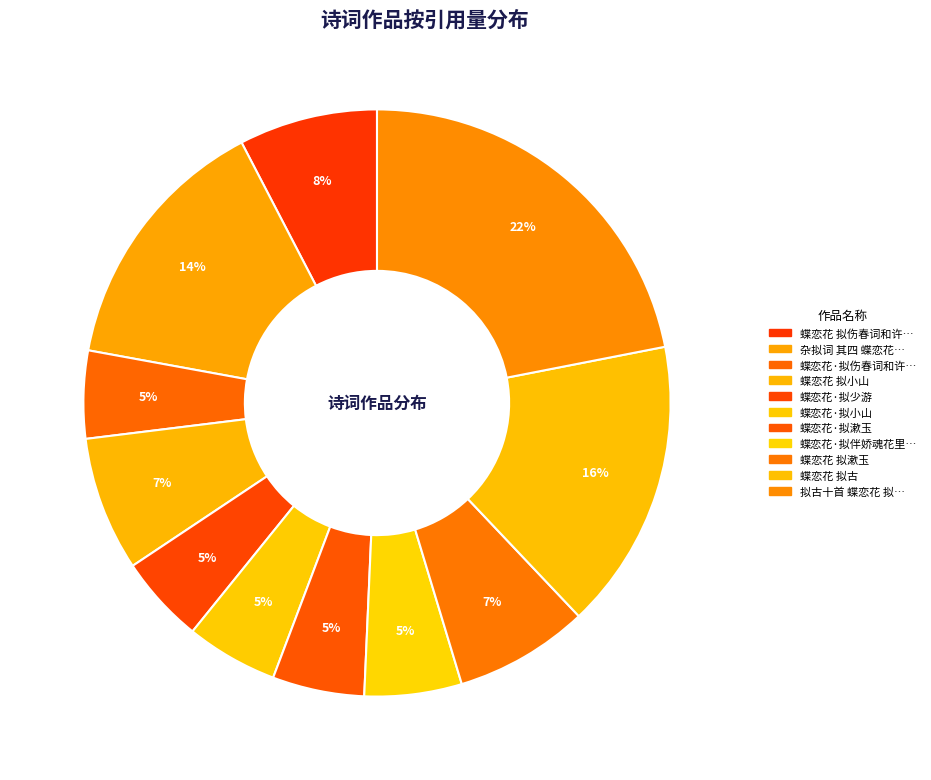

Which category has the smallest portion of the pie?

蝶恋花·拟伤春词和许剑鸣表兄作